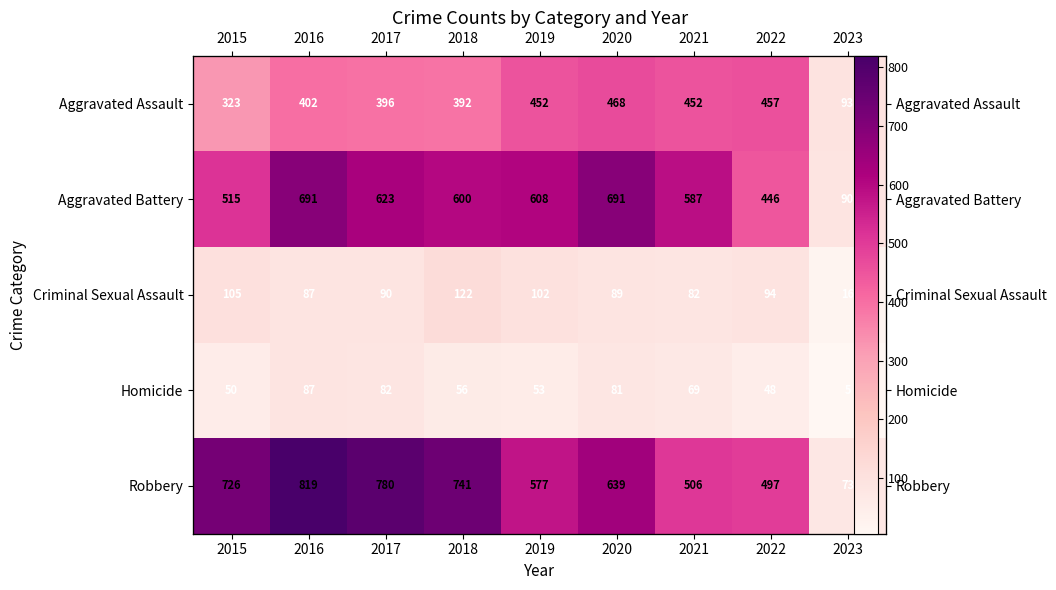

The value of Robbery at 2015 is 726. True or false?

True